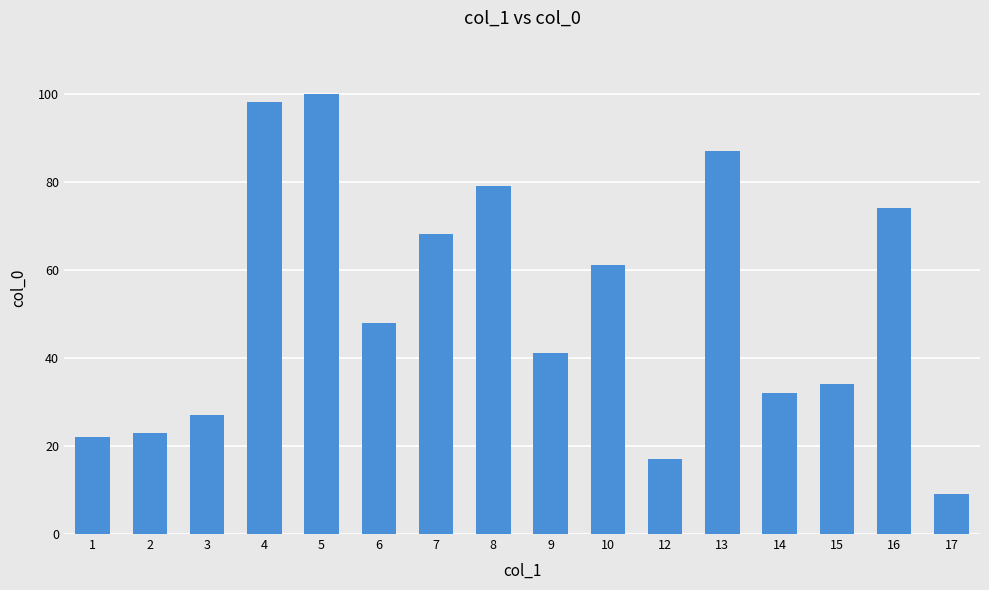

What is the value of the 10th bar from the left?

61